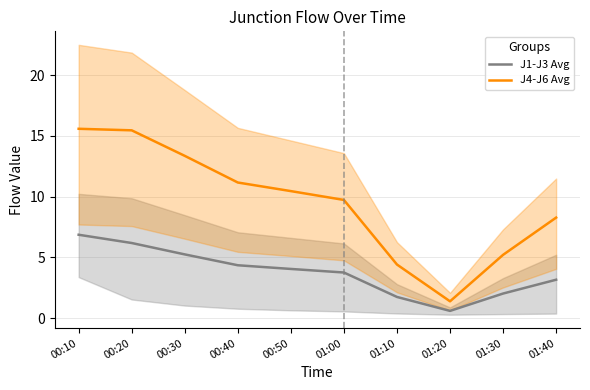

Does the chart display data point markers on the line(s)?

No